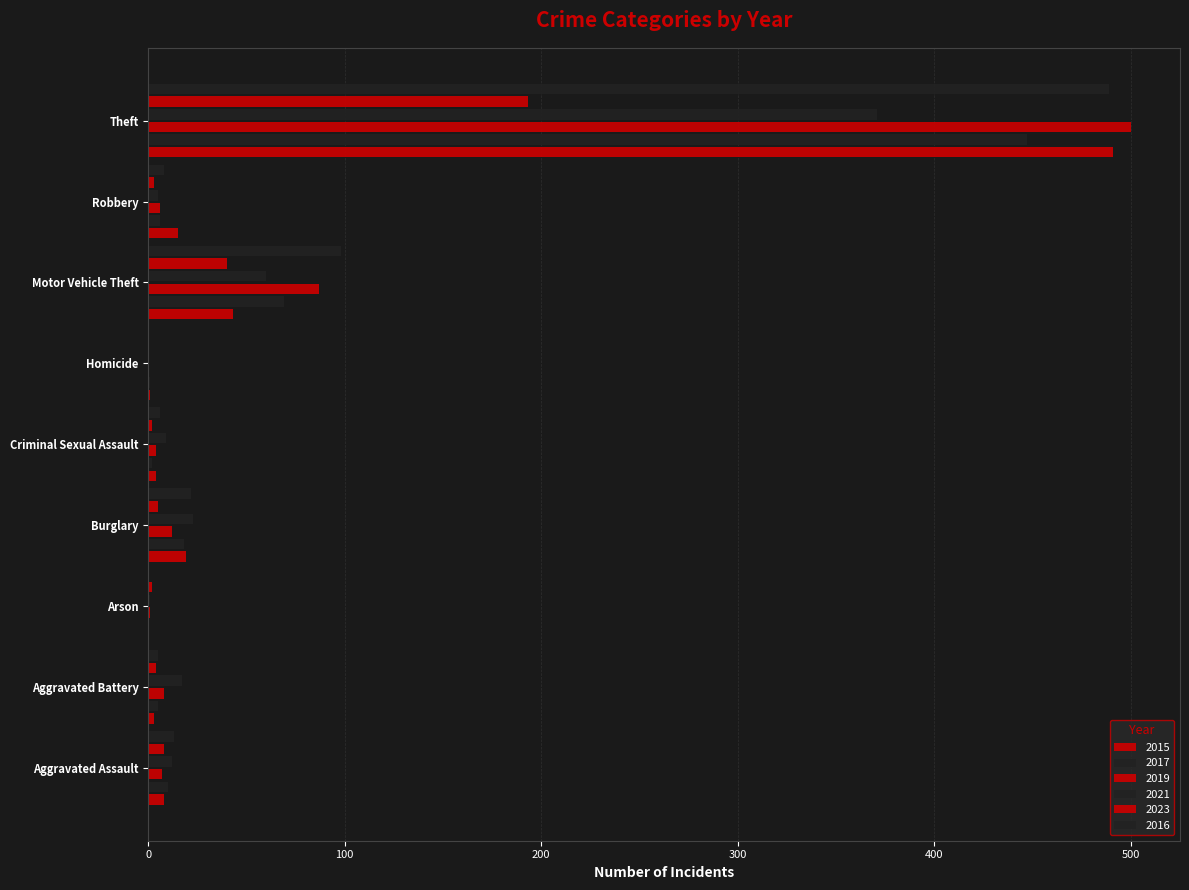

What is the label of the 7th bar from the right?

Arson